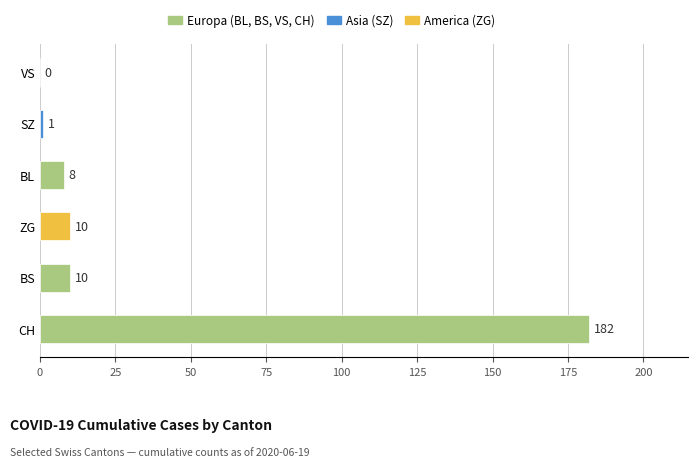

What is the greatest value displayed?

182